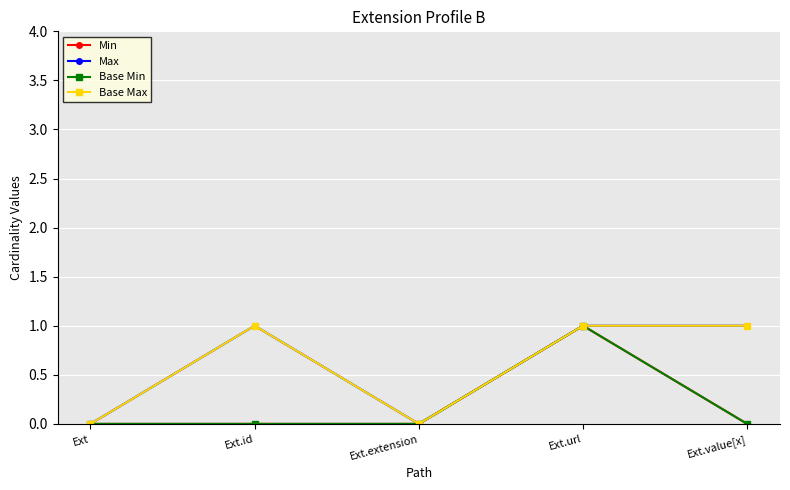

Reading left to right, transcribe all the data shown in this chart.

Min: Ext=0	Ext.id=0	Ext.extension=0	Ext.url=1	Ext.value[x]=0
Max: Ext=0	Ext.id=1	Ext.extension=0	Ext.url=1	Ext.value[x]=1
Base Min: Ext=0	Ext.id=0	Ext.extension=0	Ext.url=1	Ext.value[x]=0
Base Max: Ext=0	Ext.id=1	Ext.extension=0	Ext.url=1	Ext.value[x]=1